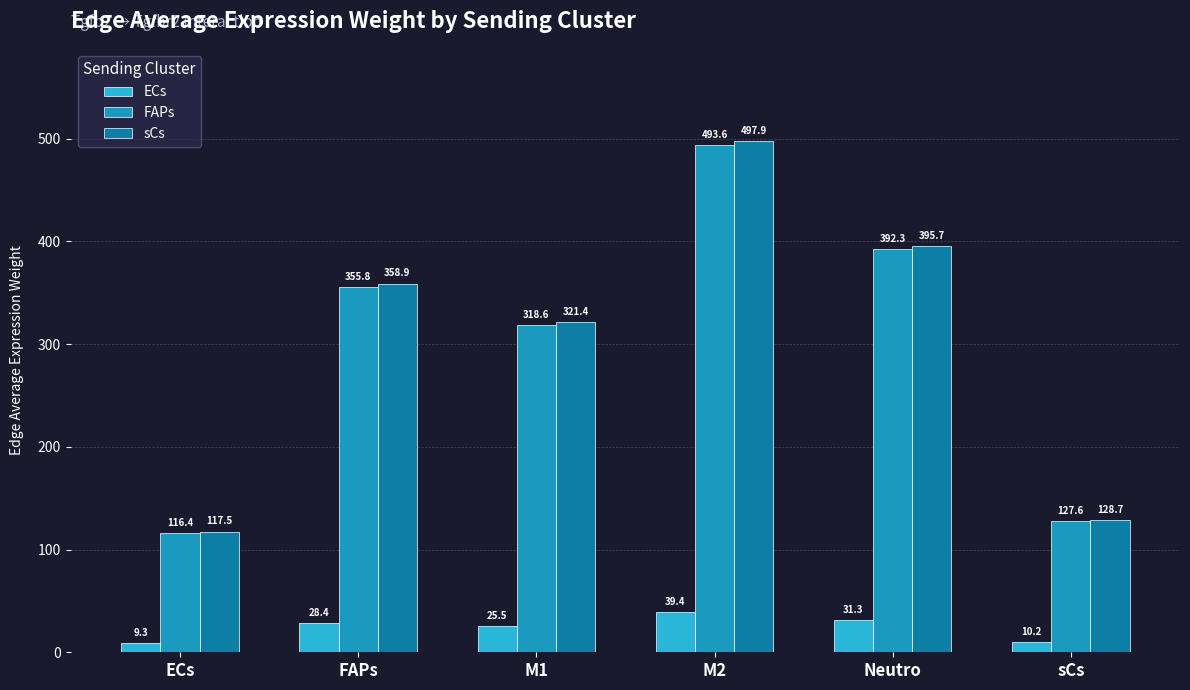

Is the value of FAPs at sCs greater than the value of sCs at sCs?

No